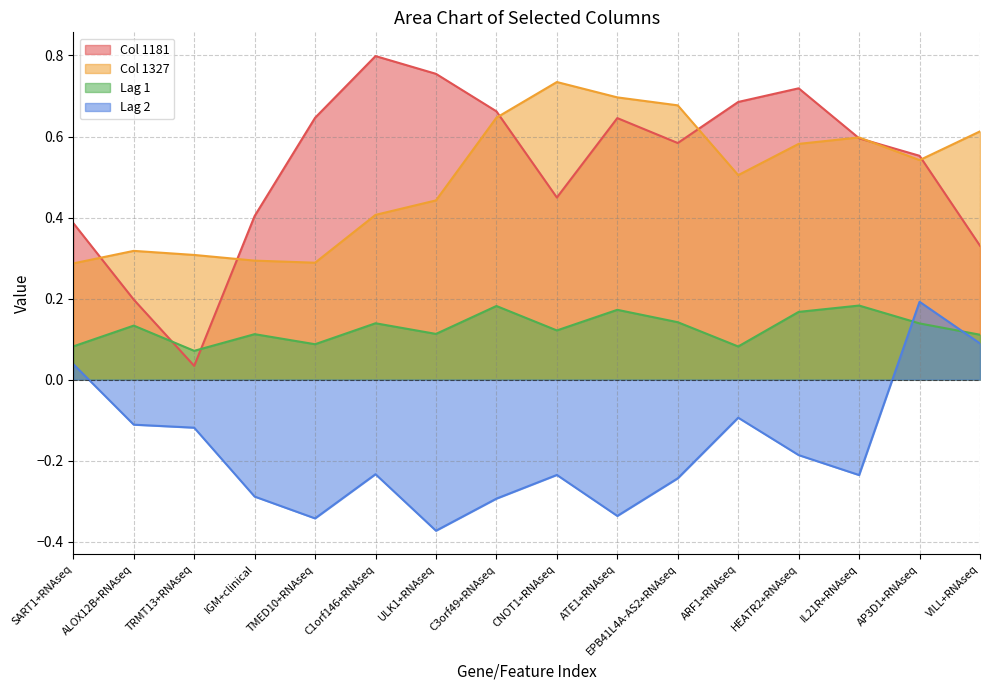

Which category has the lowest value across all series?

ULK1+RNAseq